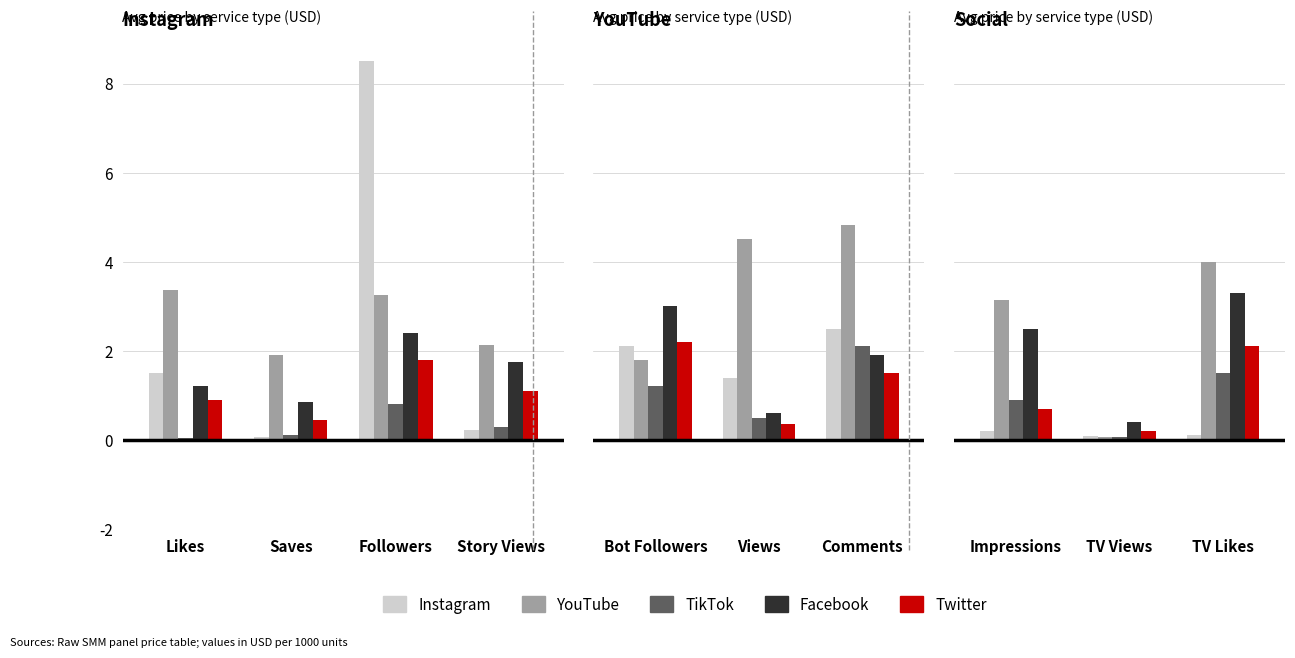

What are all the series names shown in the legend?

Instagram, YouTube, TikTok, Facebook, Twitter